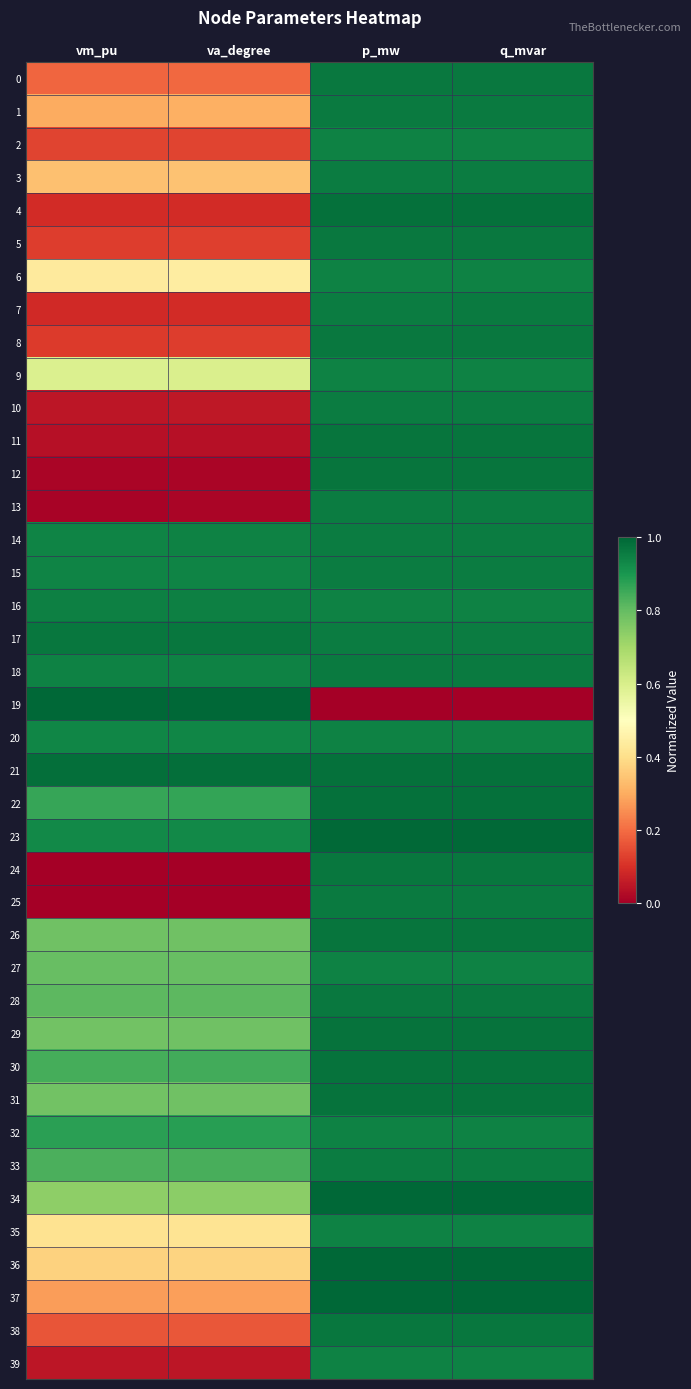

At which category is the sum across all series the highest?

q_mvar